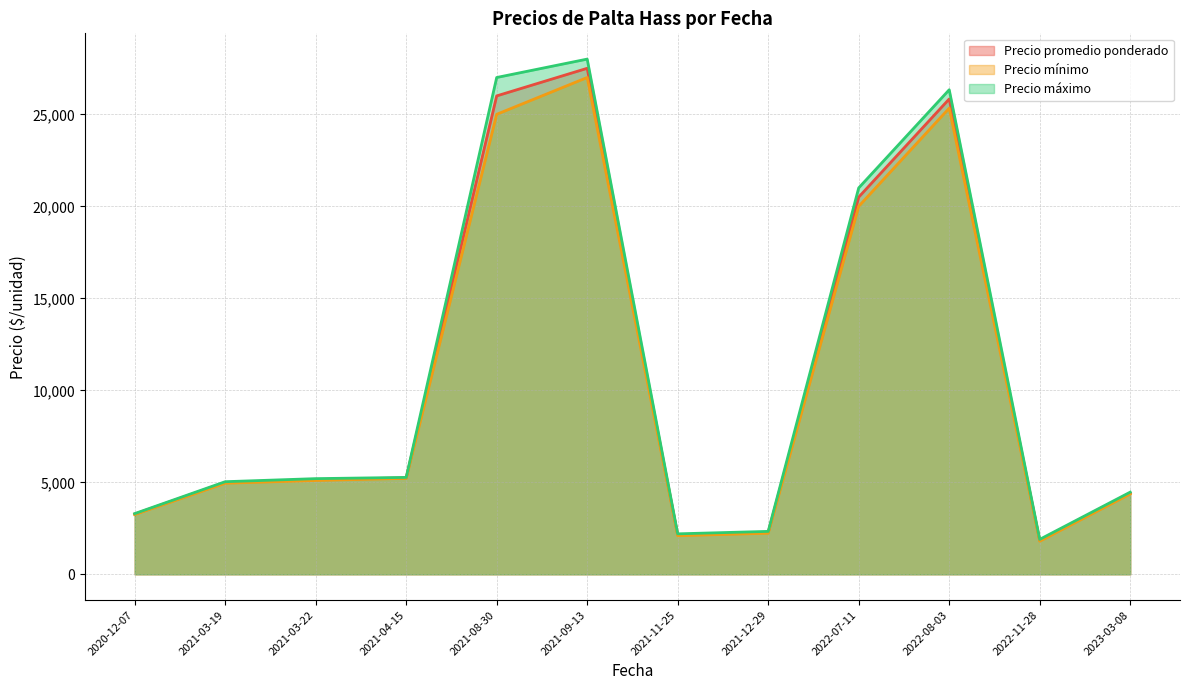

At which category is the sum across all series the highest?

2021-09-13